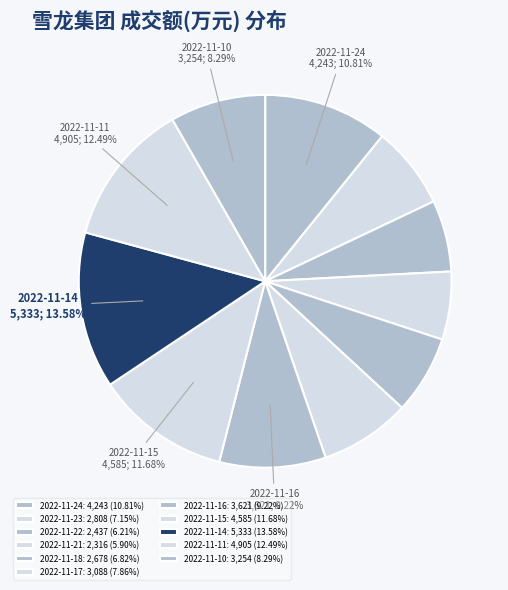

How many slices are in this pie chart?

11